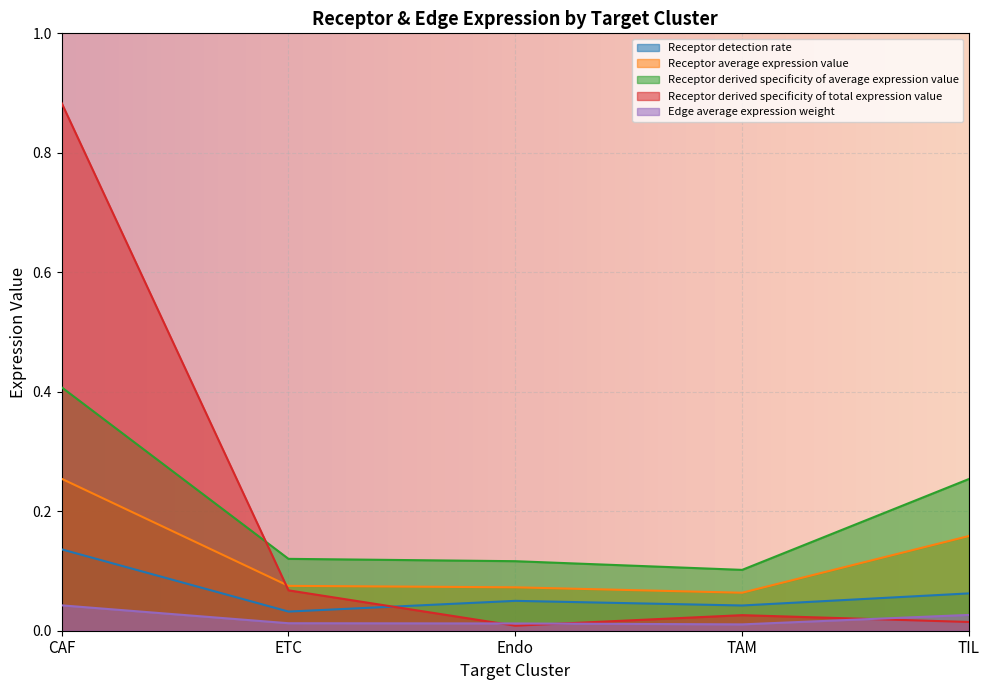

What position from the left is TIL?

5